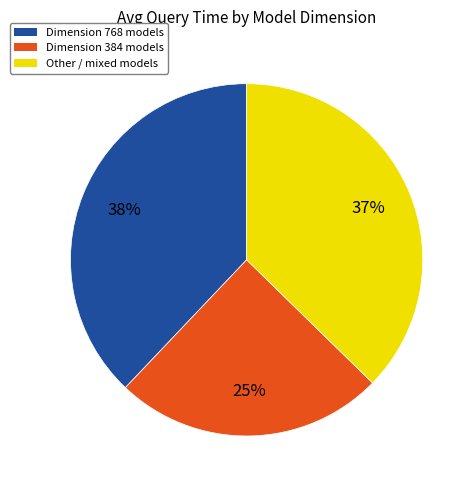

How many segments does this pie chart have?

3